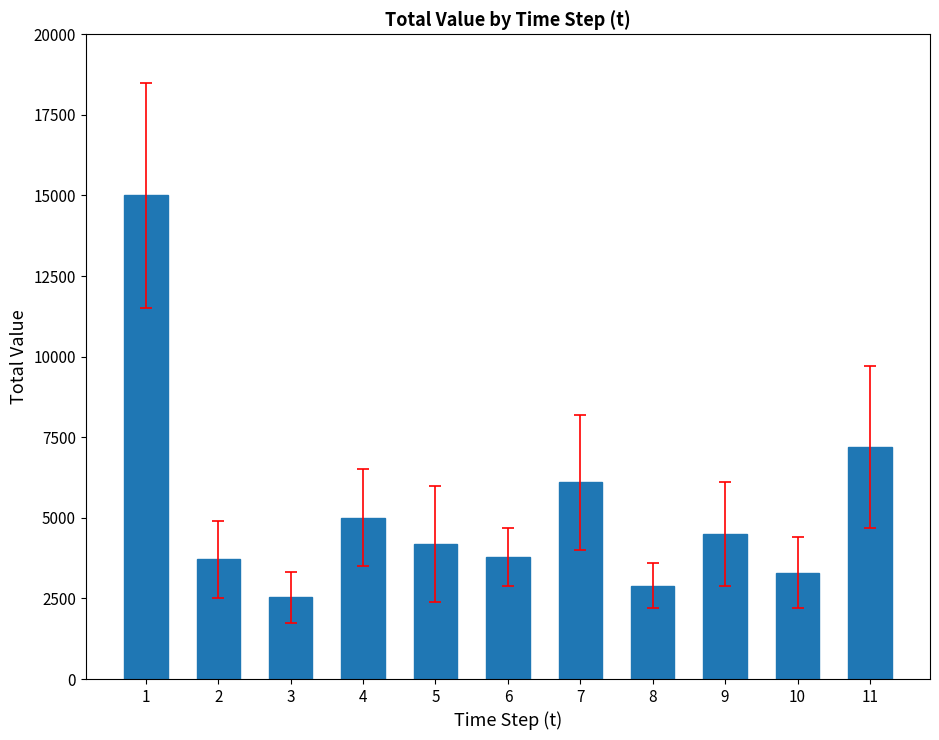

Is it true that the value at 8 is 3903?

False